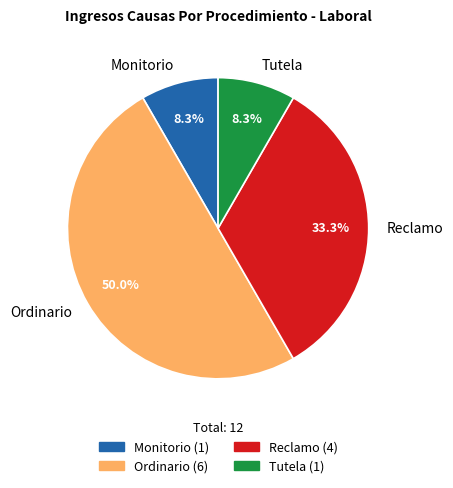

Do Tutela and Reclamo together represent more than half of the pie?

No